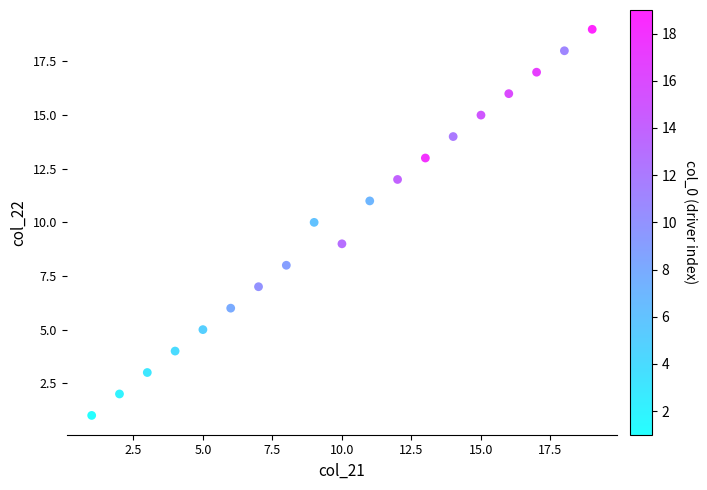

List the coordinates of all points as (Y, X) pairs, reading left to right.

(1, 1)  (2, 2)  (3, 3)  (4, 4)  (5, 5)  (6, 6)  (7, 7)  (8, 8)  (10, 9)  (9, 10)  (11, 11)  (12, 12)  (13, 13)  (14, 14)  (15, 15)  (16, 16)  (17, 17)  (18, 18)  (19, 19)